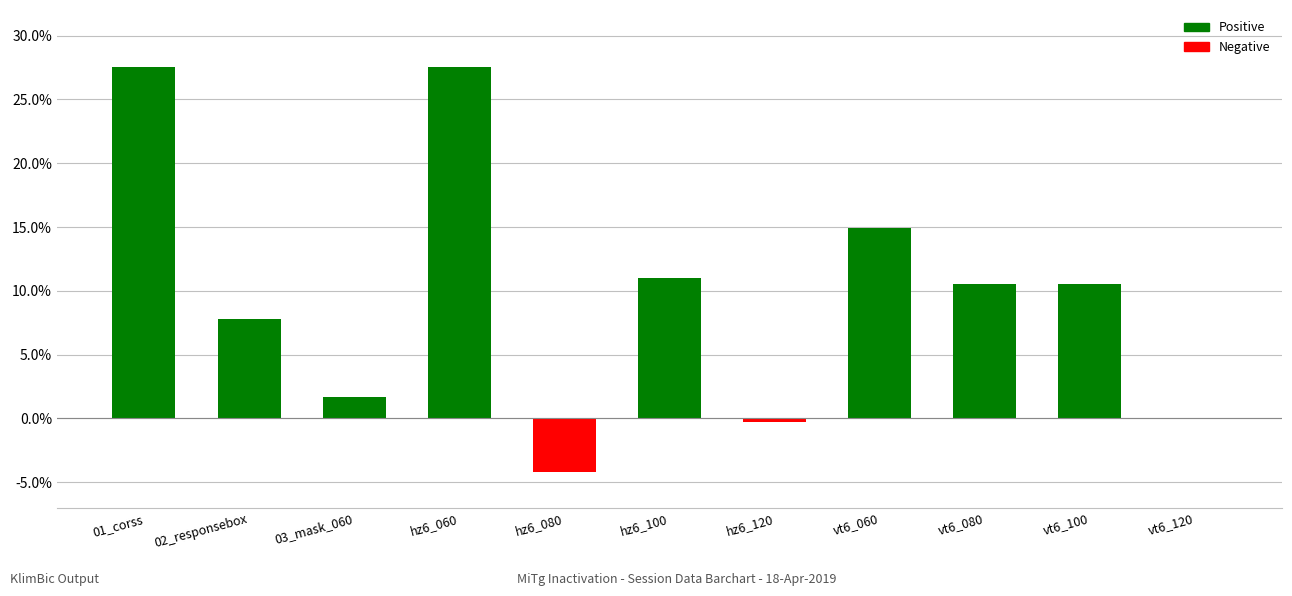

How many values exceed 10?

6